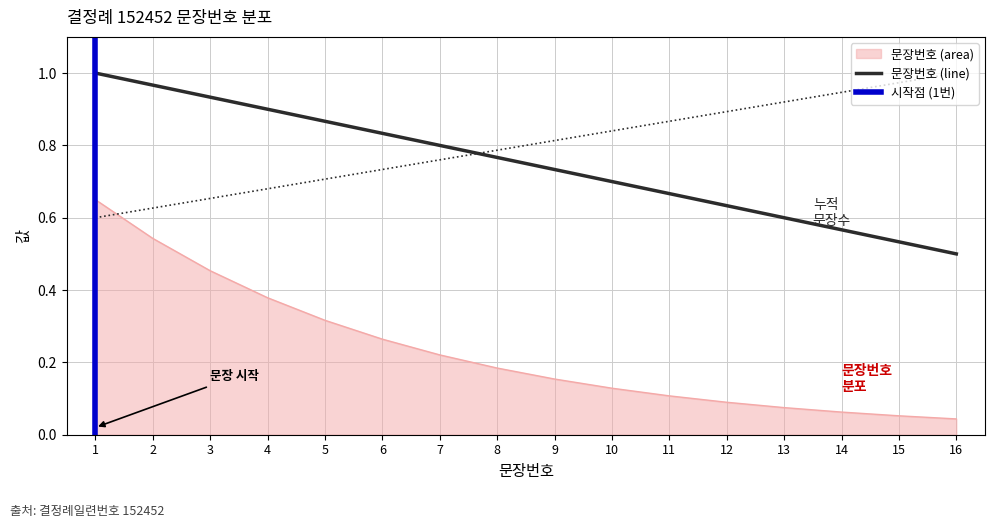

The value at 13 is 0.6. True or false?

True